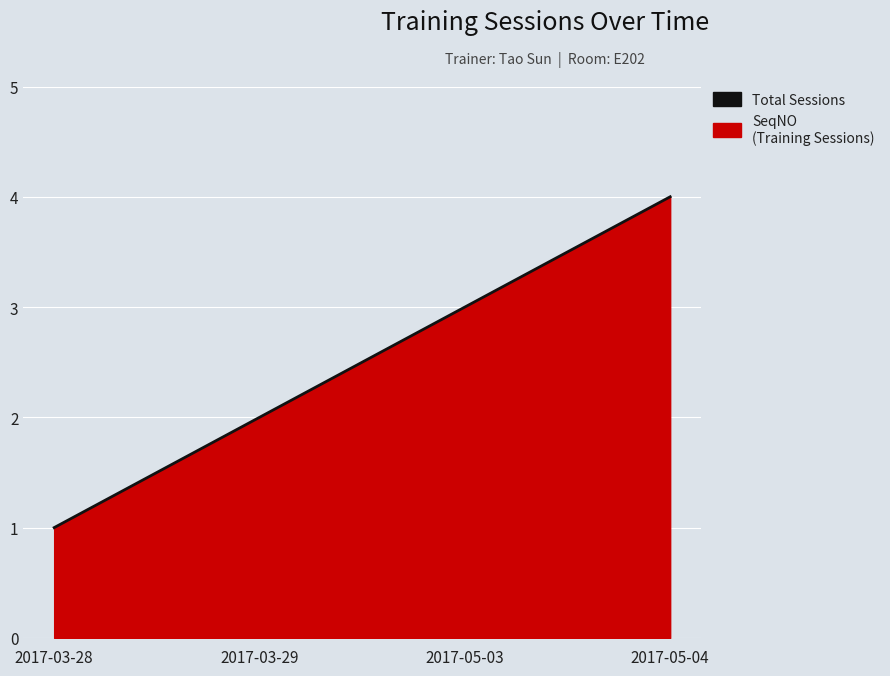

Between 2017-05-03 and 2017-05-04, which is larger?

2017-05-04